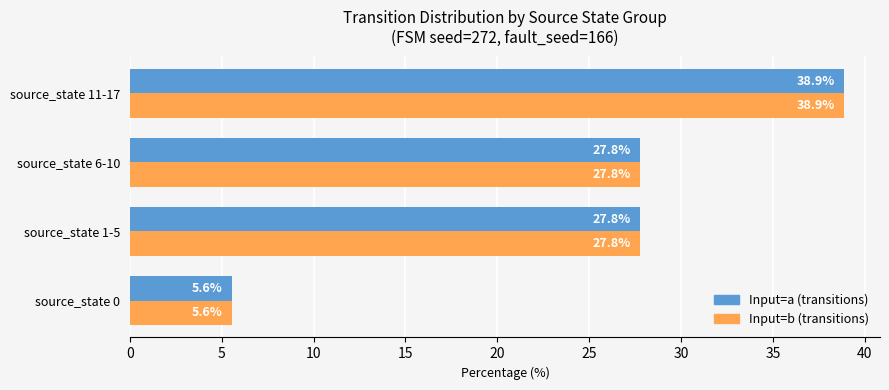

At how many categories does at least one series exceed 17?

3